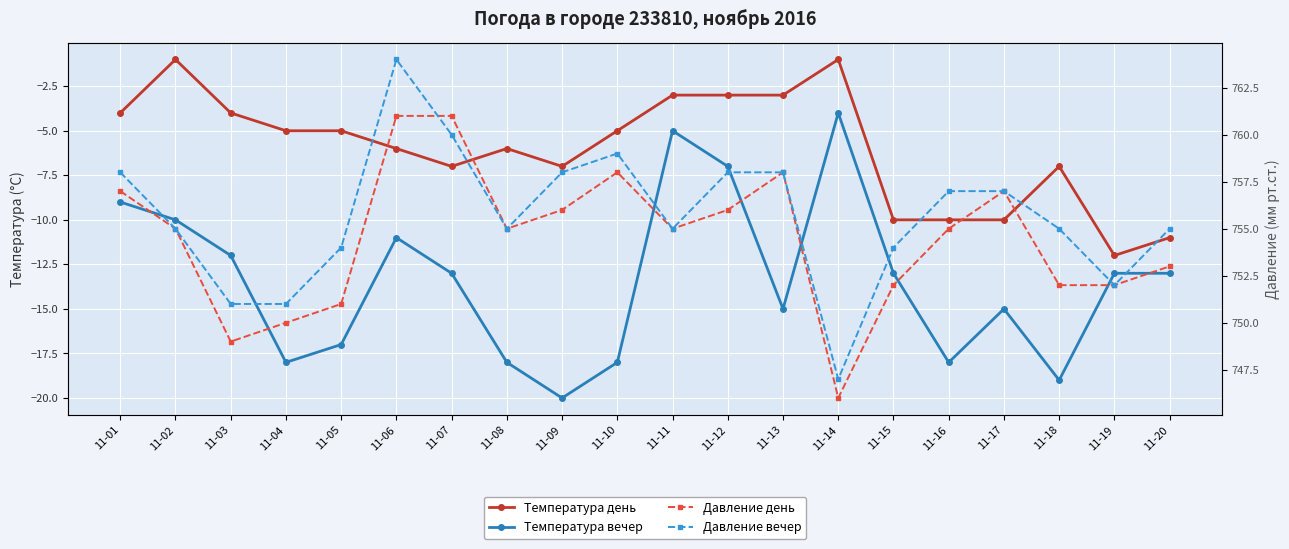

Between 11-16 and 11-14, which is larger?

11-14